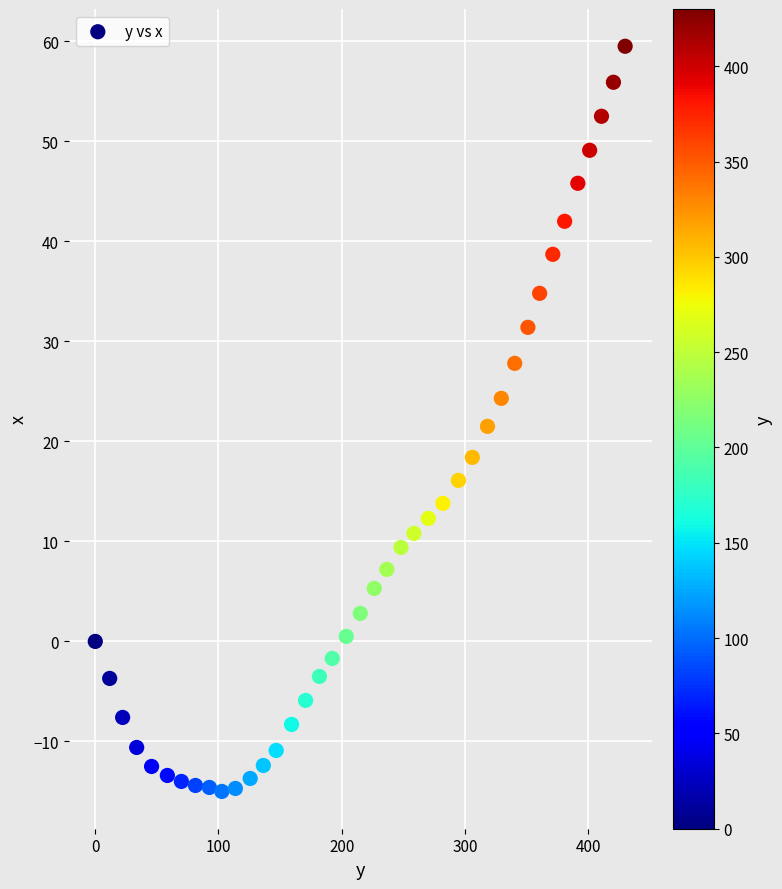

What is the range of Y values (max minus min)?

74.5